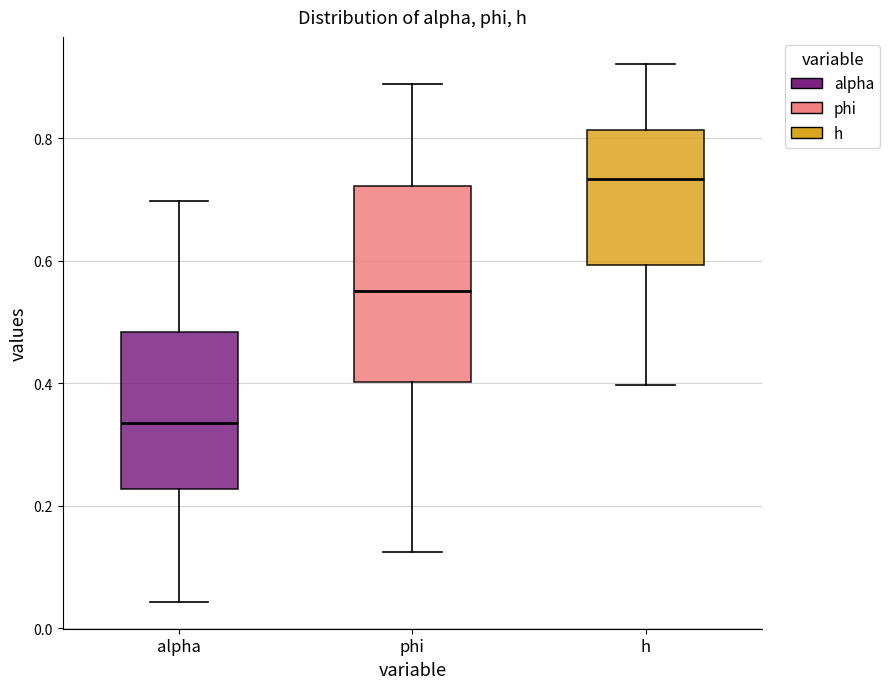

Reading left to right, read every box against the y-axis: the position of its median line, the range the box covers, and the ends of its whiskers. The values are not printed on the chart, so give them approximately, as read against the axis.

alpha: median 0.34, box 0.22 to 0.48, whiskers 0.04 to 0.70
phi: median 0.56, box 0.40 to 0.72, whiskers 0.12 to 0.88
h: median 0.74, box 0.60 to 0.82, whiskers 0.40 to 0.92